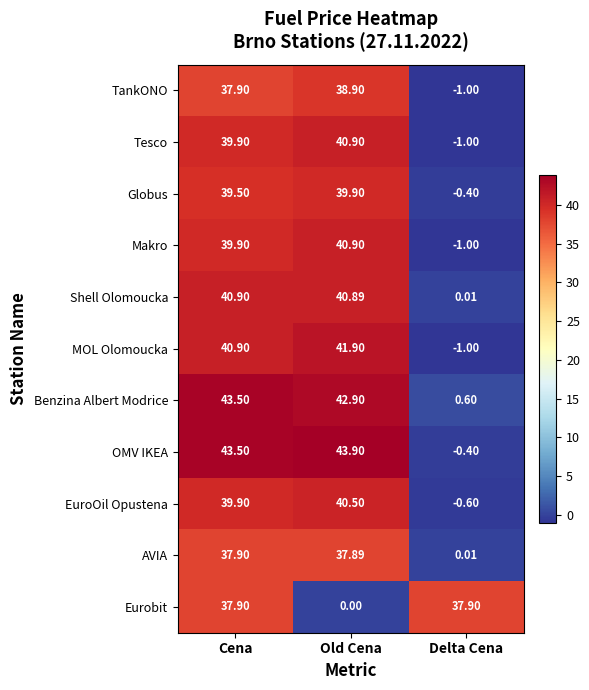

At which label is Makro closest to 19?

Delta Cena